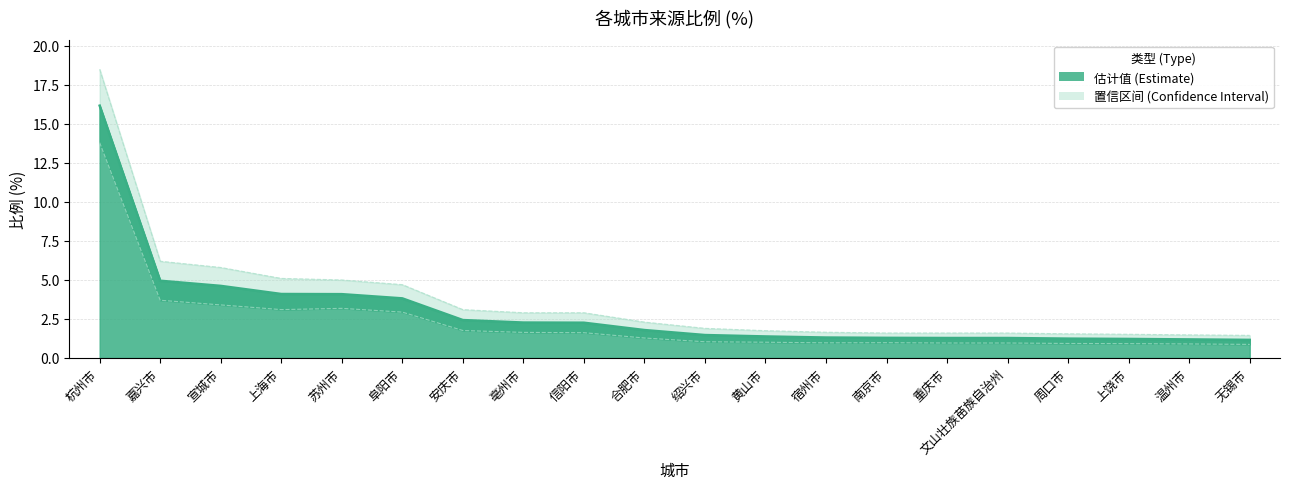

What is the label of the 13th point from the right?

亳州市